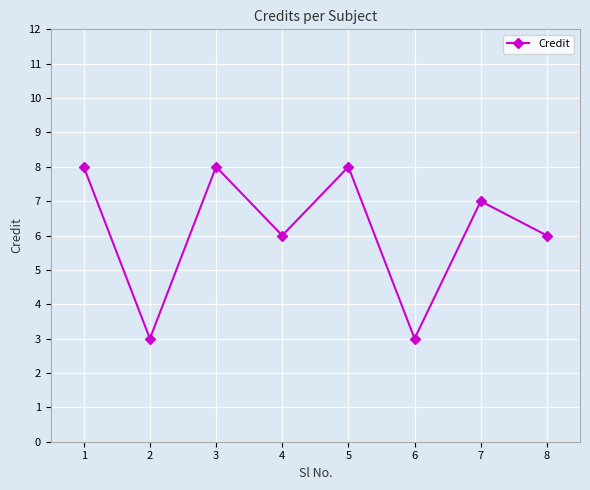

Reading left to right, what are all the values shown in this chart?

8	3	8	6	8	3	7	6